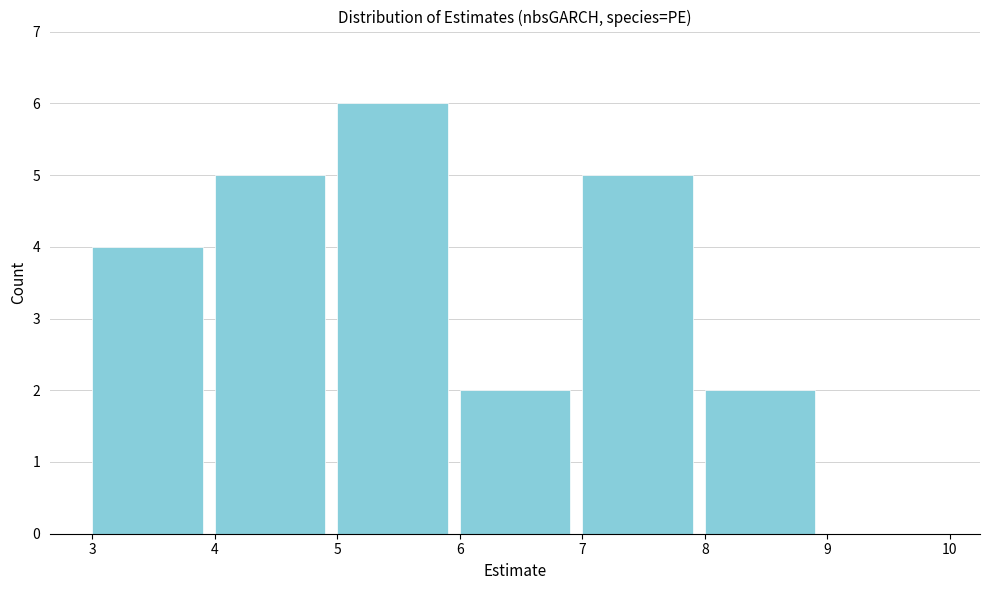

Reading left to right, transcribe this chart: for each bar, give the range it covers on the x-axis and its height. The values are not printed on the chart, so give them approximately, as read against the axis.

3 to 4: 4
4 to 5: 5
5 to 6: 6
6 to 7: 2
7 to 8: 5
8 to 9: 2
9 to 10: 0